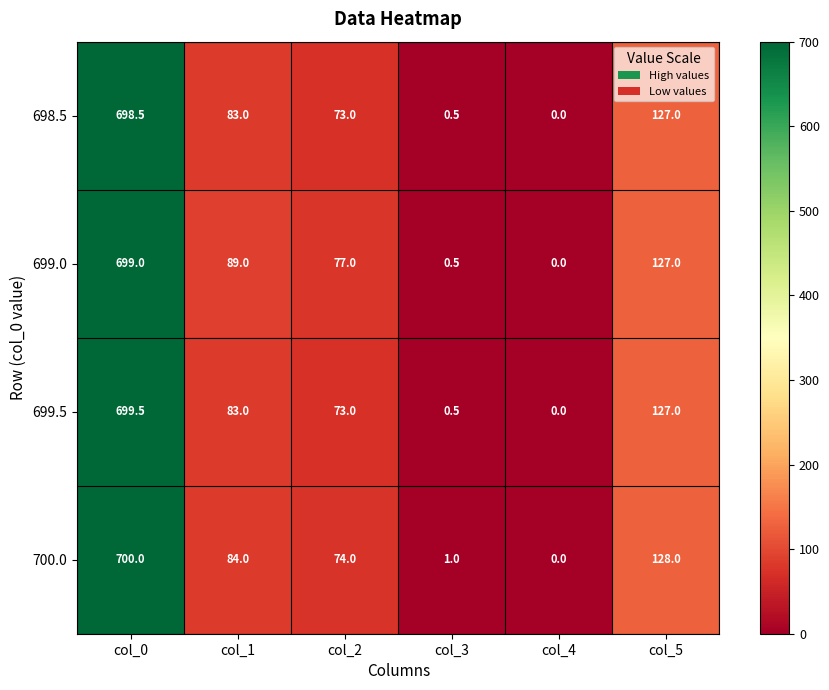

What is the total value across all series at col_0?

2797.0